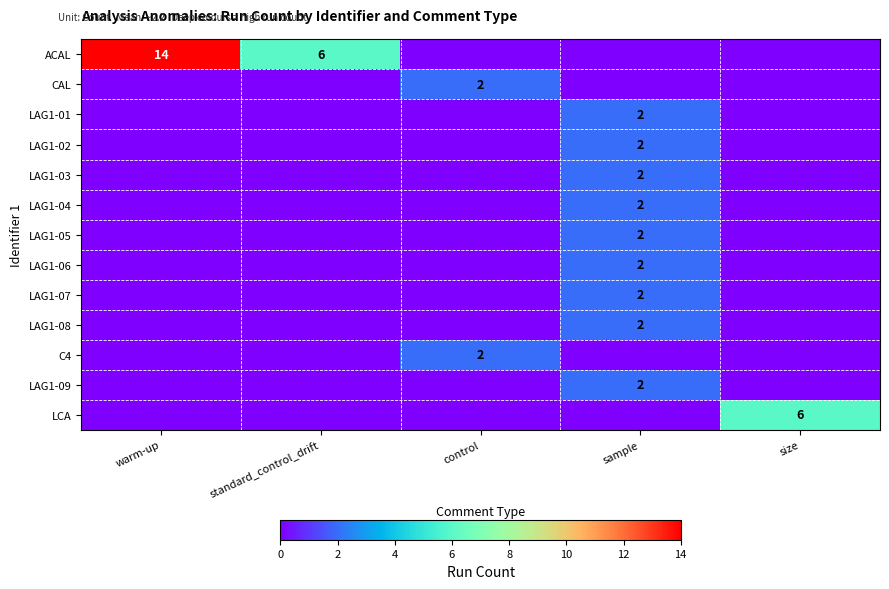

The value of LCA at size is 9. True or false?

False